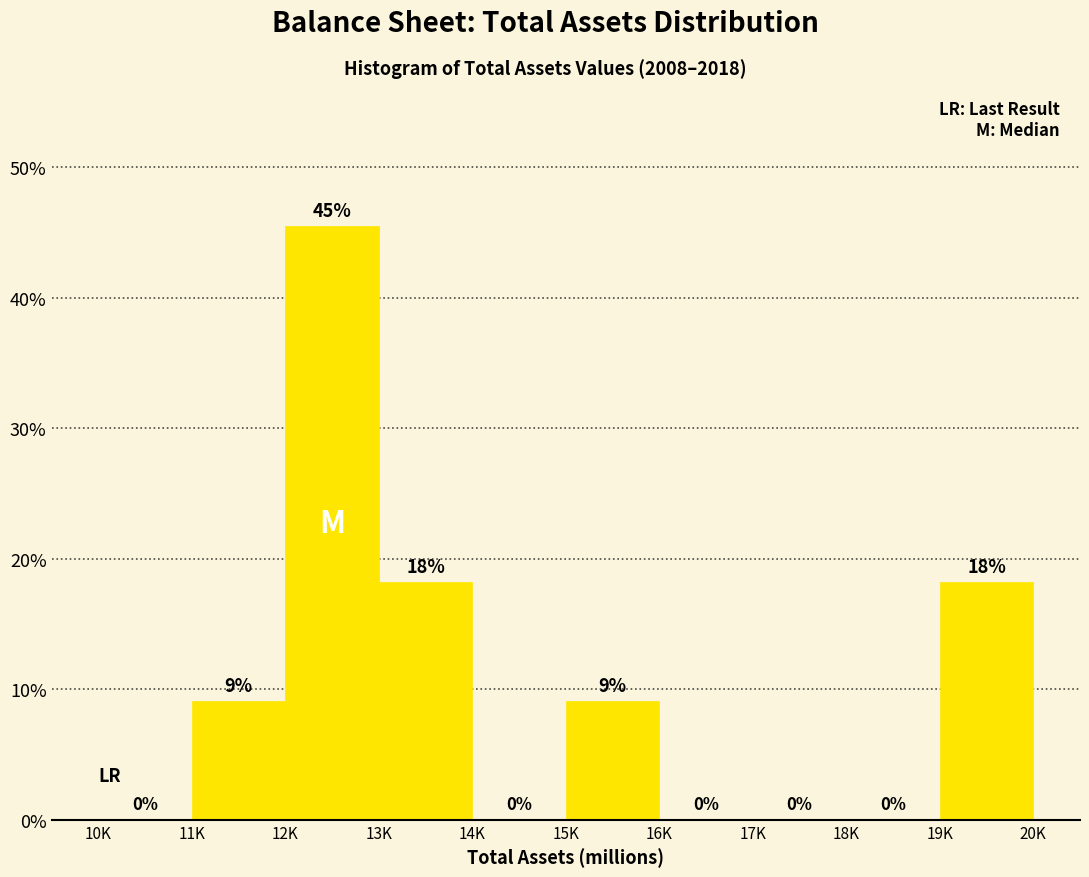

Which has a higher value, 11K or 19K?

19K